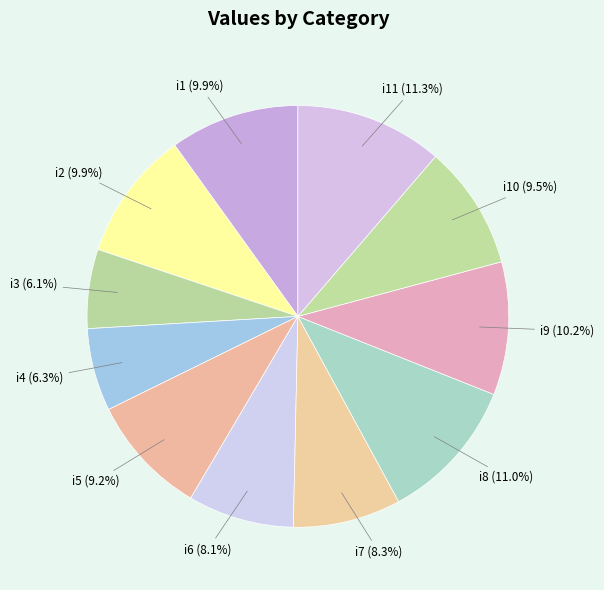

How many slices are in this pie chart?

11